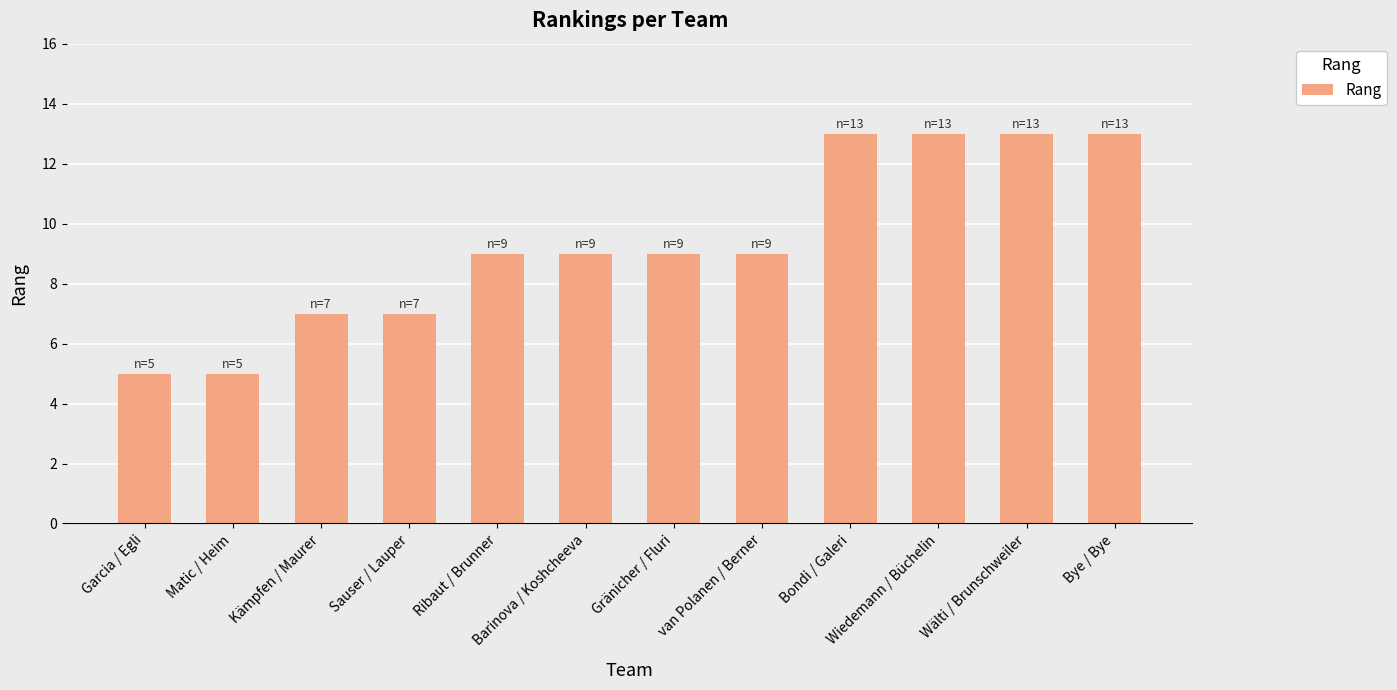

What is the sum of all values?

112